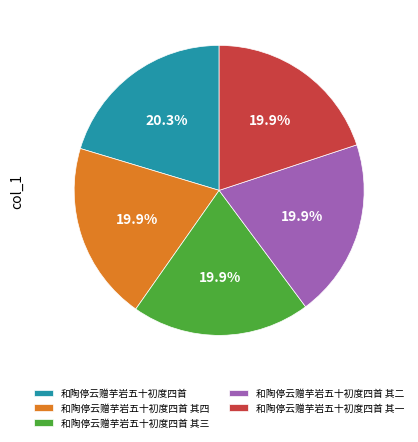

Is the sum of 和陶停云赠芋岩五十初度四首 其二 and 和陶停云赠芋岩五十初度四首 其一 greater than half?

No